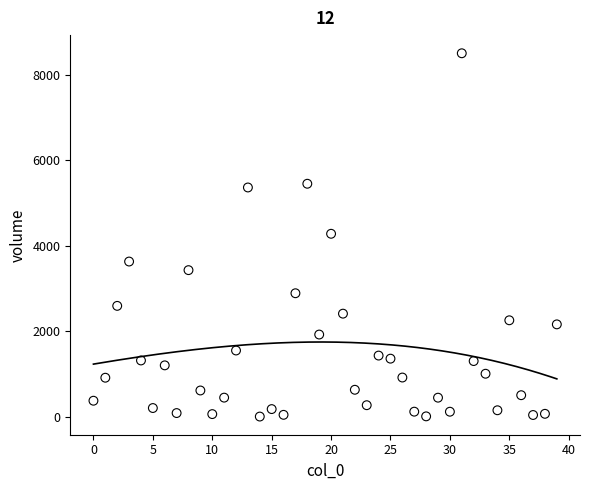

What is the range of Y values (max minus min)?

8486.3